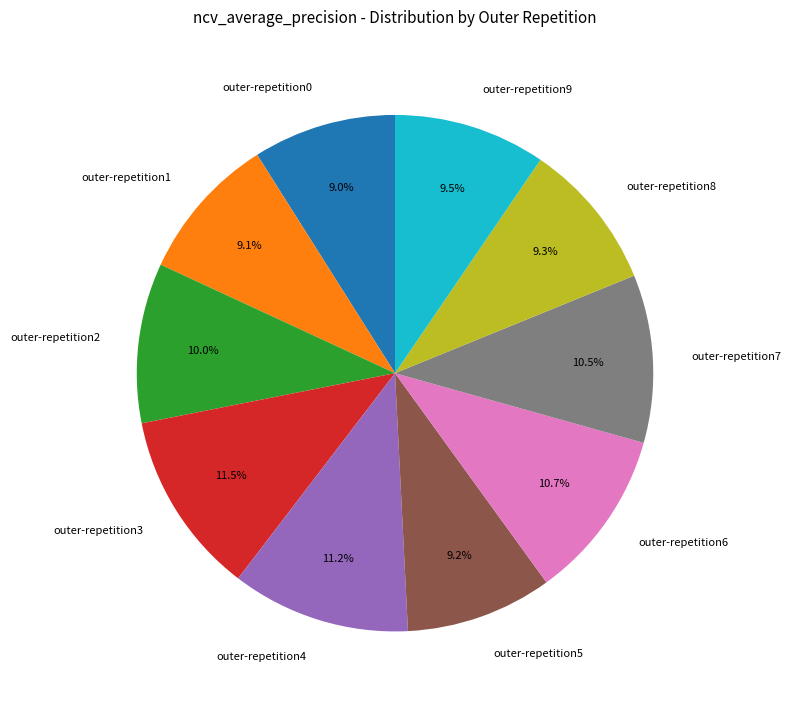

How much of the chart is everything except outer-repetition0?

91.0%